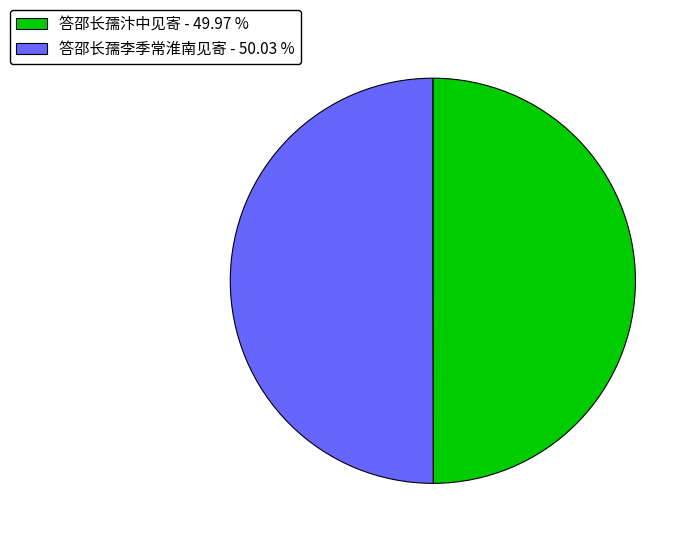

Combined, do 答邵长孺汴中见寄 - 49.97 % and 答邵长孺李季常淮南见寄 - 50.03 % account for over 50%?

Yes